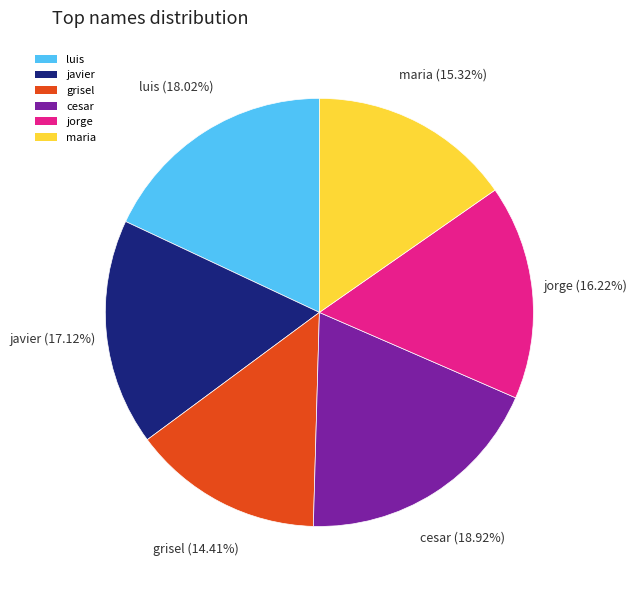

Is there a majority slice in this chart?

No